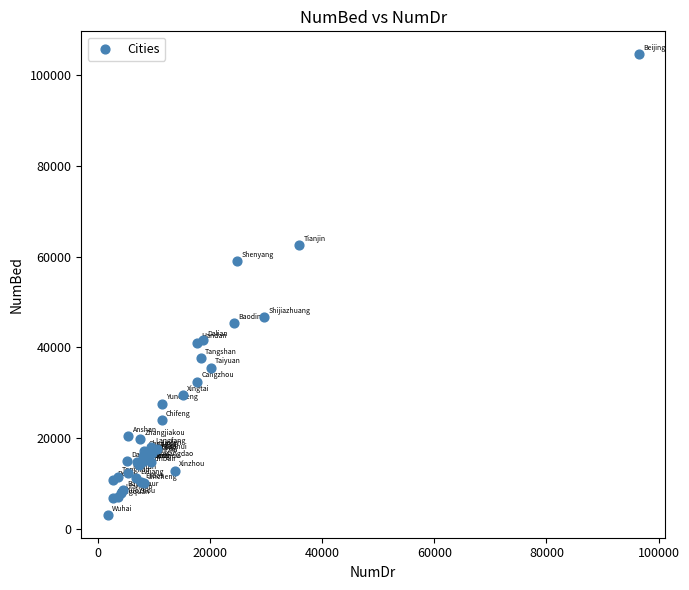

What Y value in the scatter plot is closest to 53863?

58959